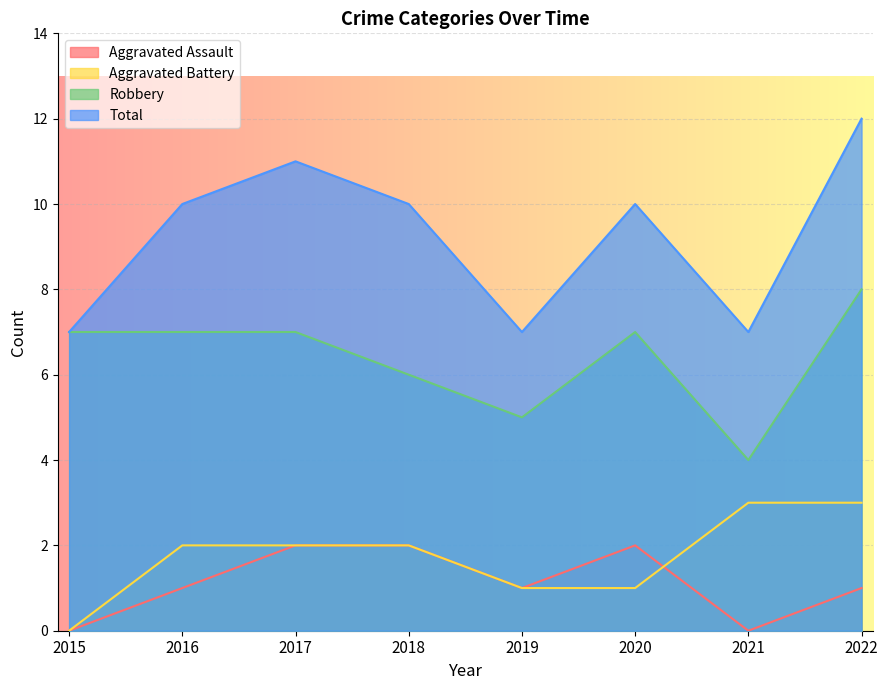

True or false: Aggravated Battery and Aggravated Assault cross at least once.

True